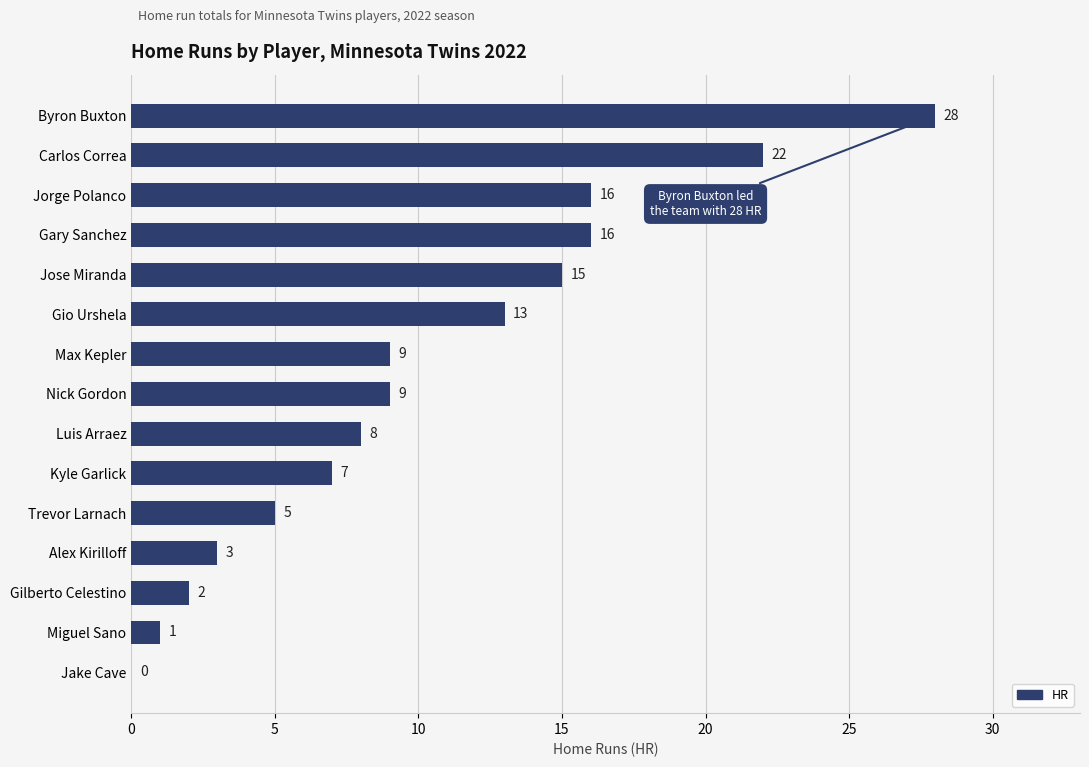

How many positive values are there?

14